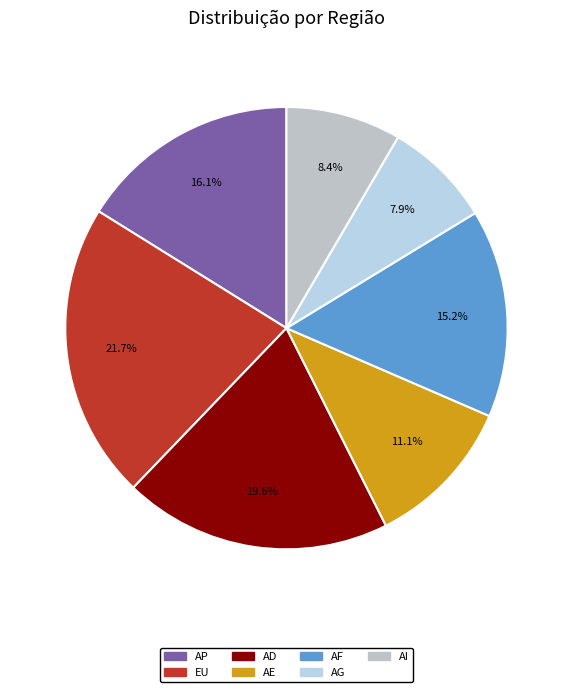

To the nearest percent, what is the difference between the largest and smallest slice percentages?

14%